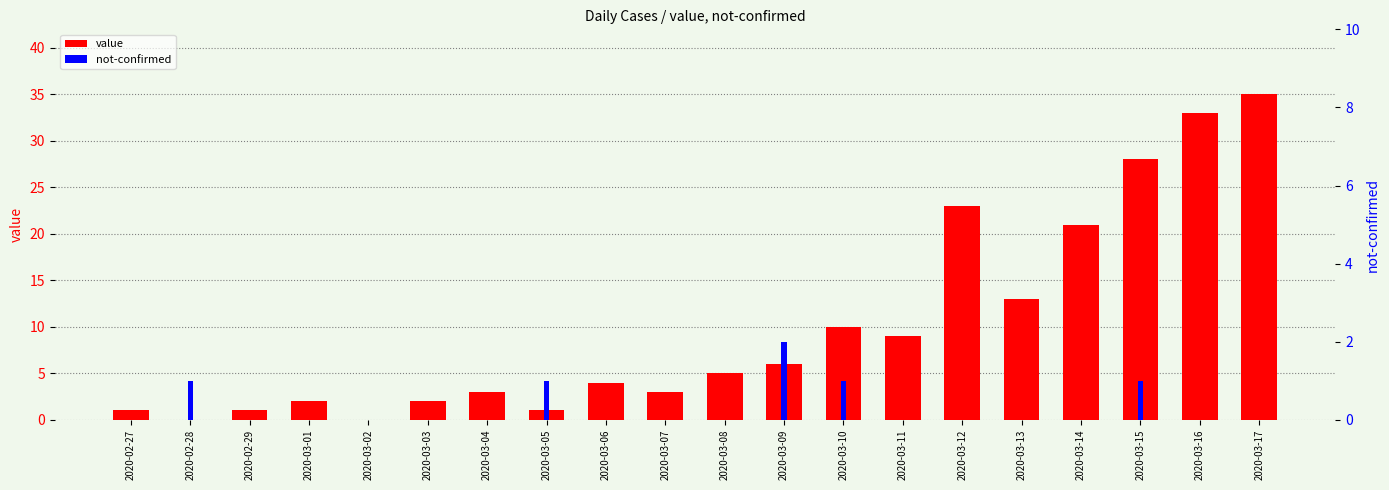

What is the difference between the not-confirmed values at 2020-03-14 and 2020-03-05?

1